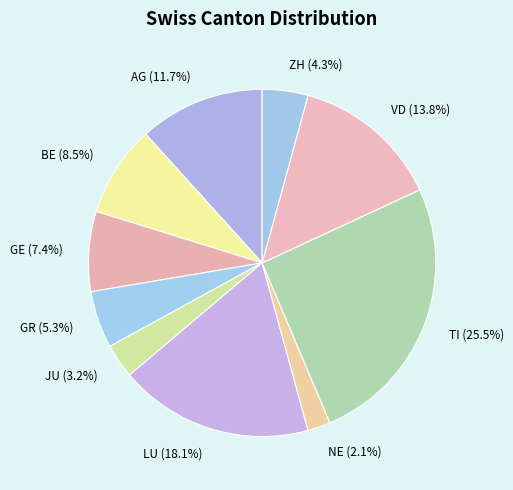

Count the number of slices in the pie.

10